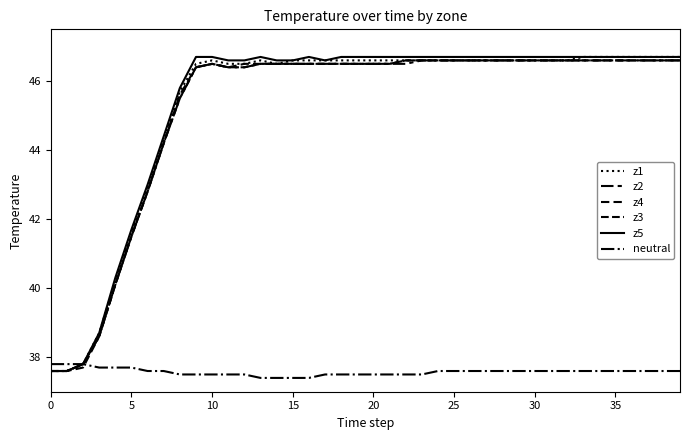

Which series has the largest range (max minus min)?

z1